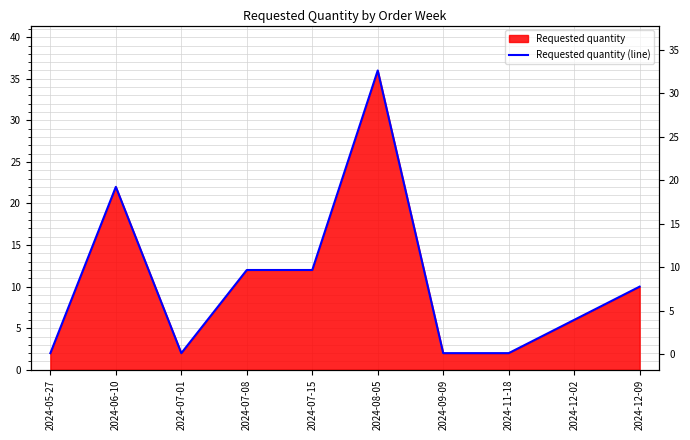

What is the label of the 6th point from the left?

2024-08-05